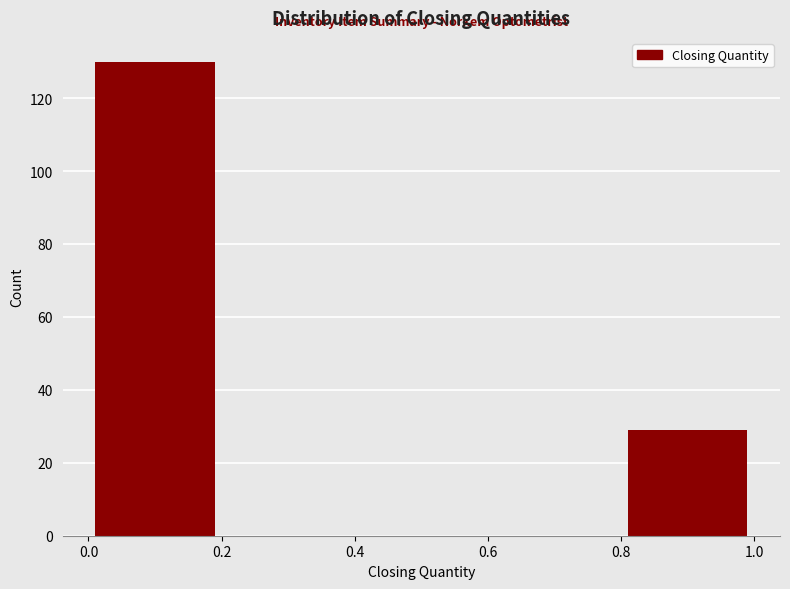

How tall is the bar that spans 0.0 to 0.2 on the x-axis? The values are not printed on the chart, so give them approximately, as read against the axis.

130